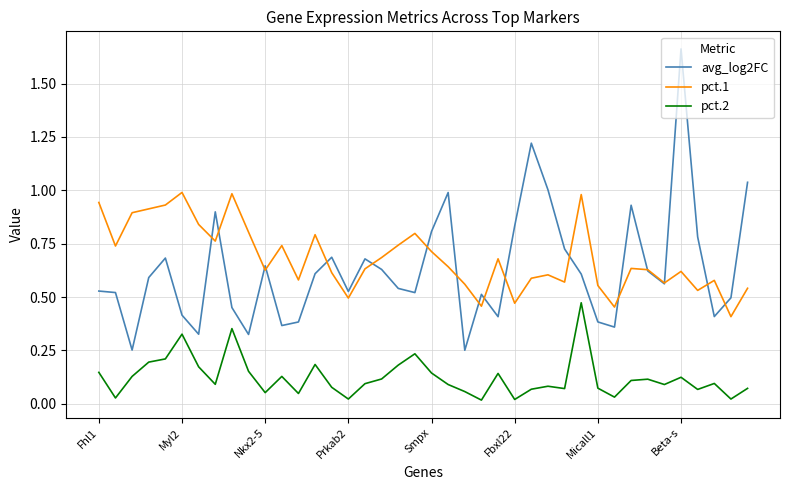

Which series has the largest total across all categories?

pct.1